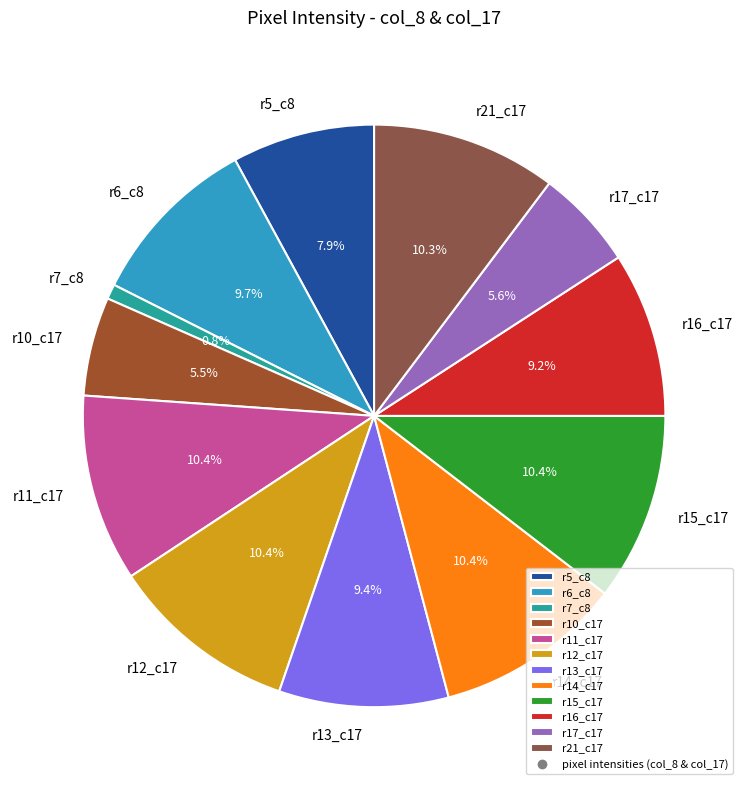

Is there any slice that represents more than half of the pie?

No